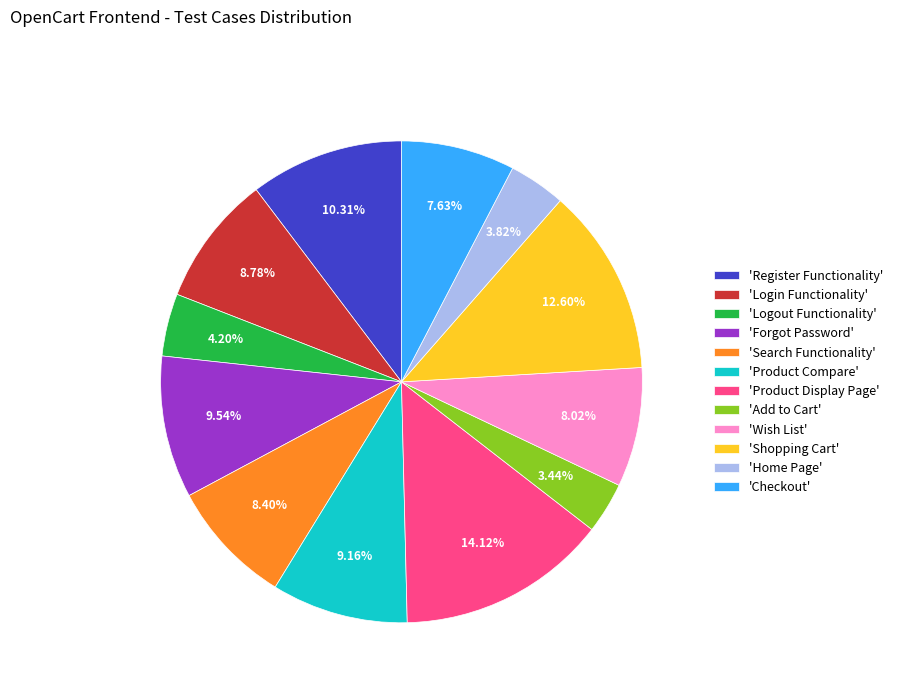

Is there any slice that represents more than half of the pie?

No